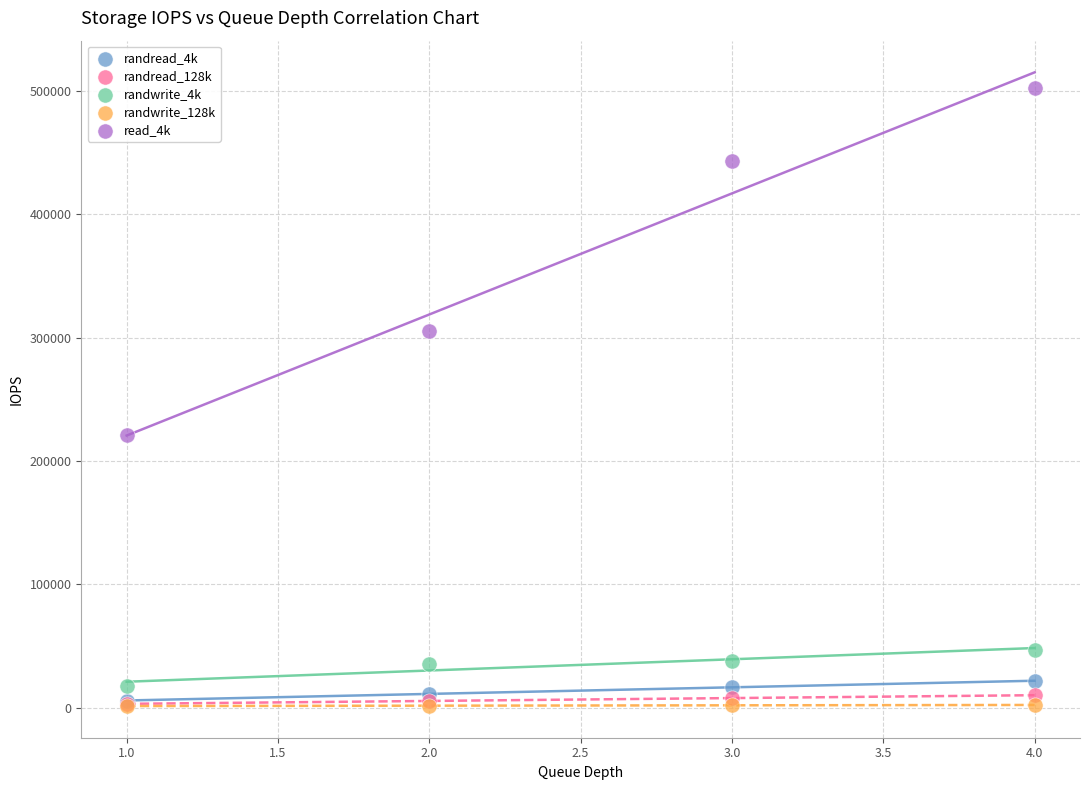

Across all series, what Y value is closest to 251742?

221000